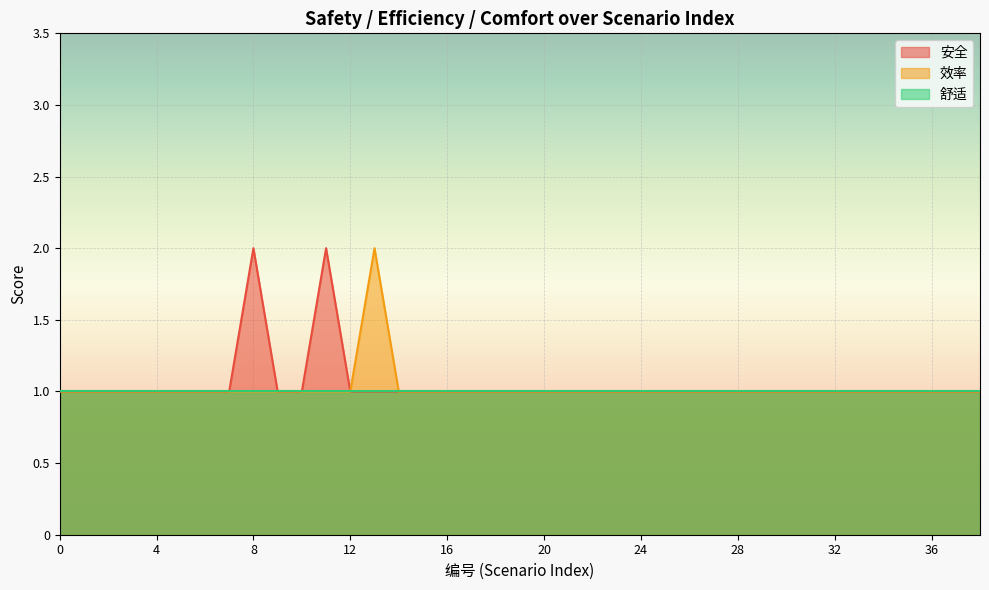

Is it true that 效率 equals 1 at 21?

True